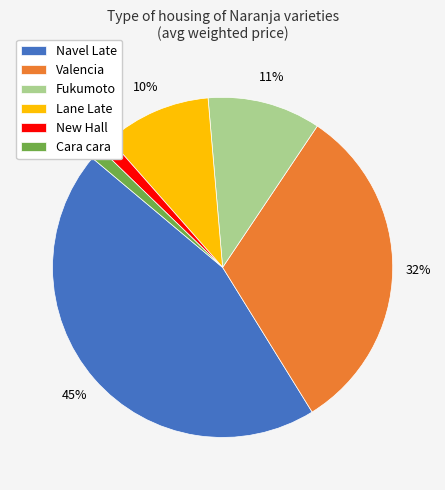

How many slices are in this pie chart?

6